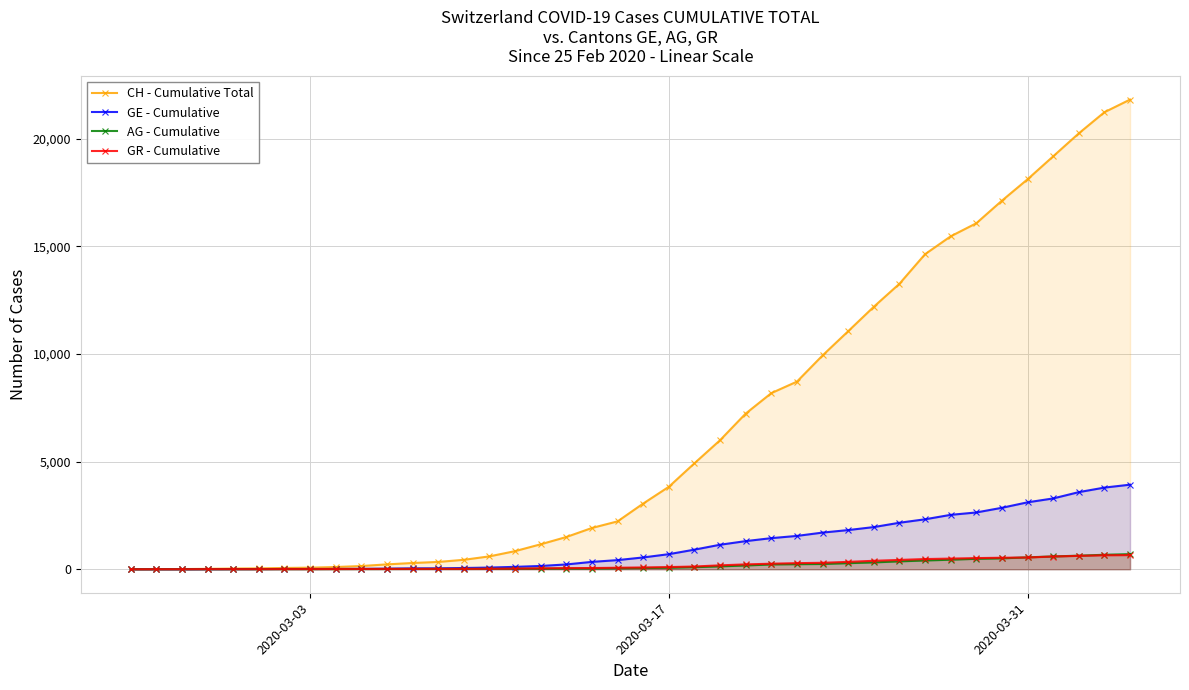

Which series has the largest total across all categories?

CH - Cumulative Total